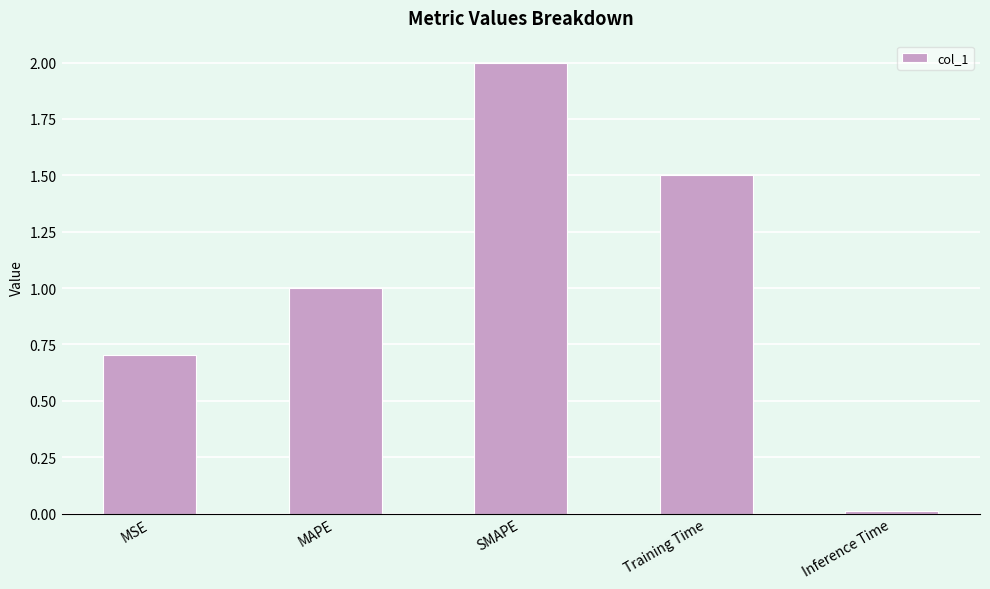

True or false: the data shows 2.0 at SMAPE.

True